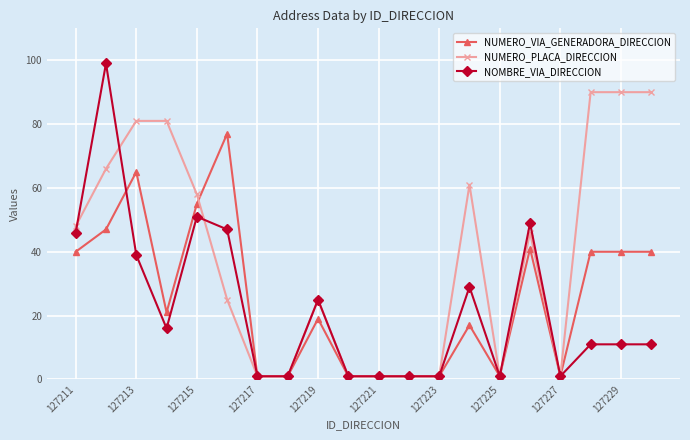

What is the value of the NOMBRE_VIA_DIRECCION point at the 20th from the left?

11